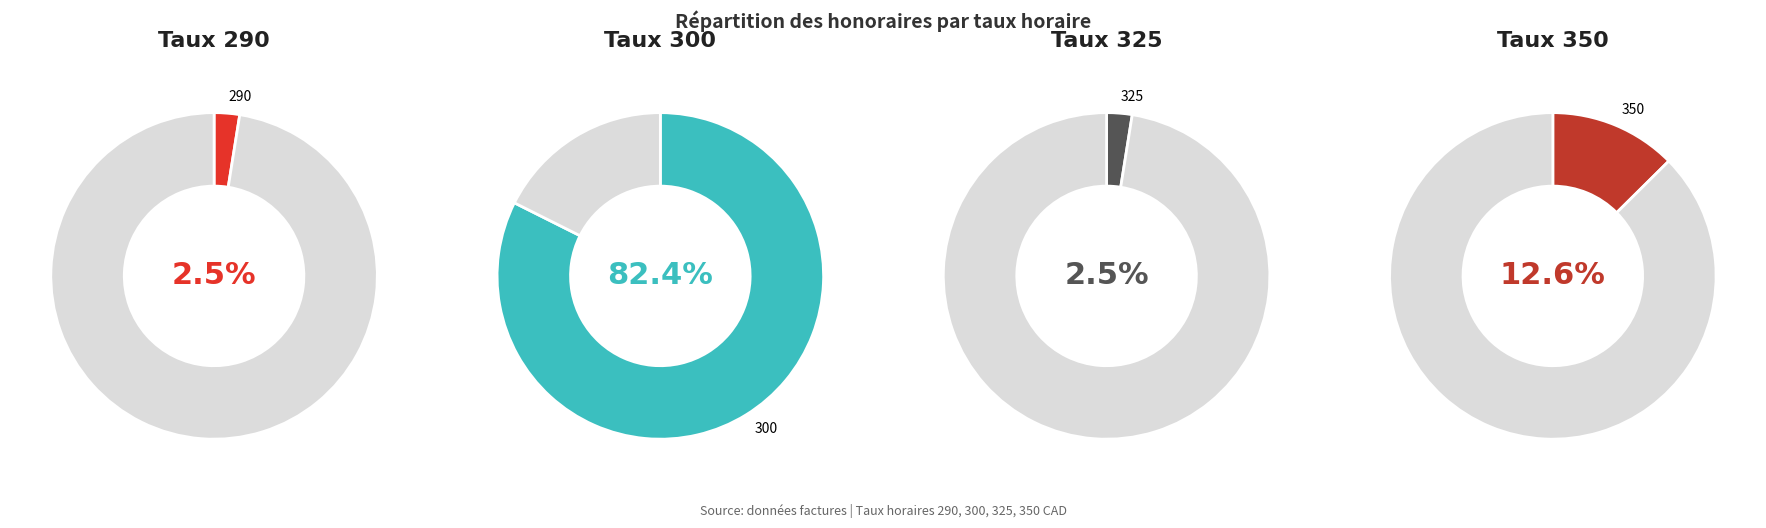

Count the number of slices in the pie.

4